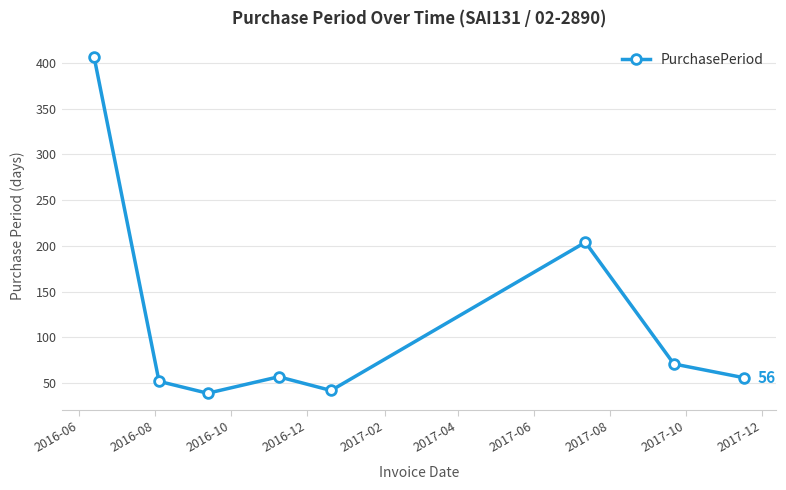

What is the average value?

116